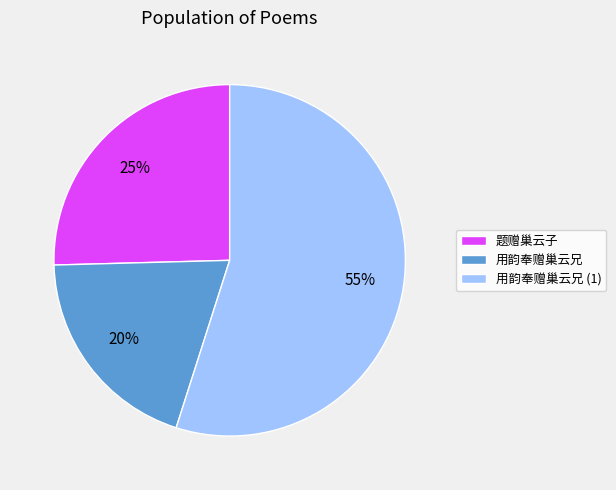

To the nearest percent, what is the difference between the largest and smallest slice percentages?

35%